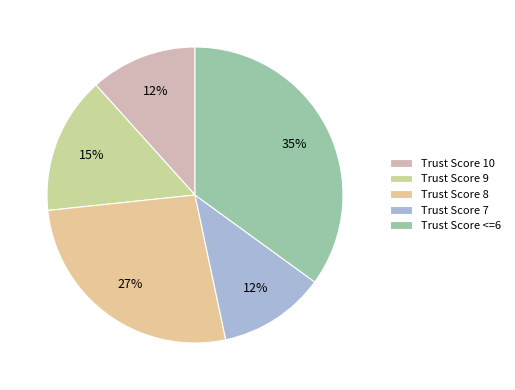

What is the largest slice in the pie chart?

Trust Score <=6